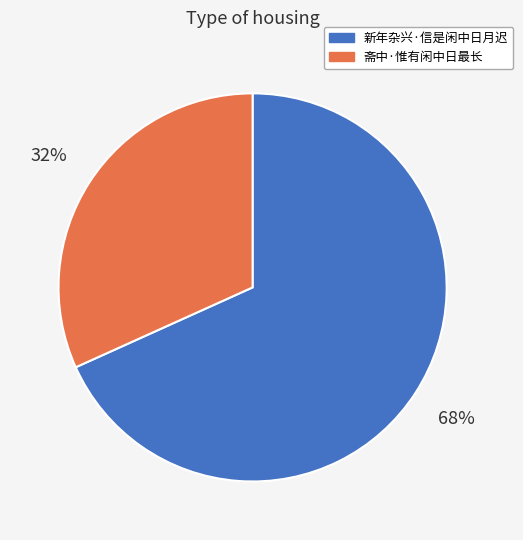

To the nearest percent, what is the combined percentage of 斋中·惟有闲中日最长 and 新年杂兴·信是闲中日月迟?

100%